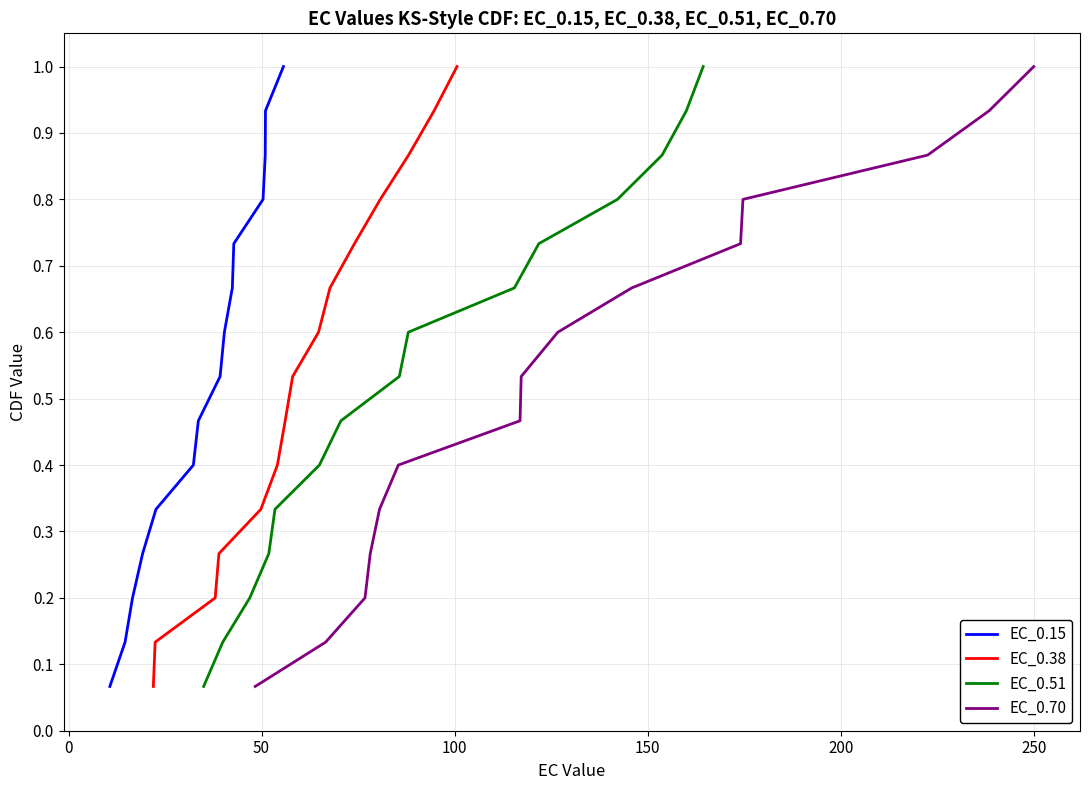

True or false: EC_0.51 has a value of 0.3 at 9.

False